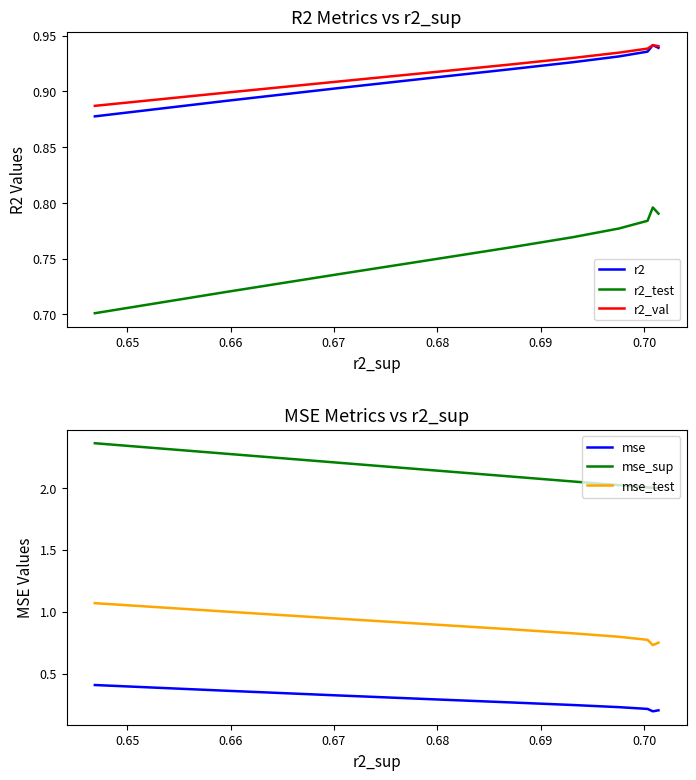

What are all the series names shown in the legend?

r2, r2_test, r2_val, mse, mse_sup, mse_test